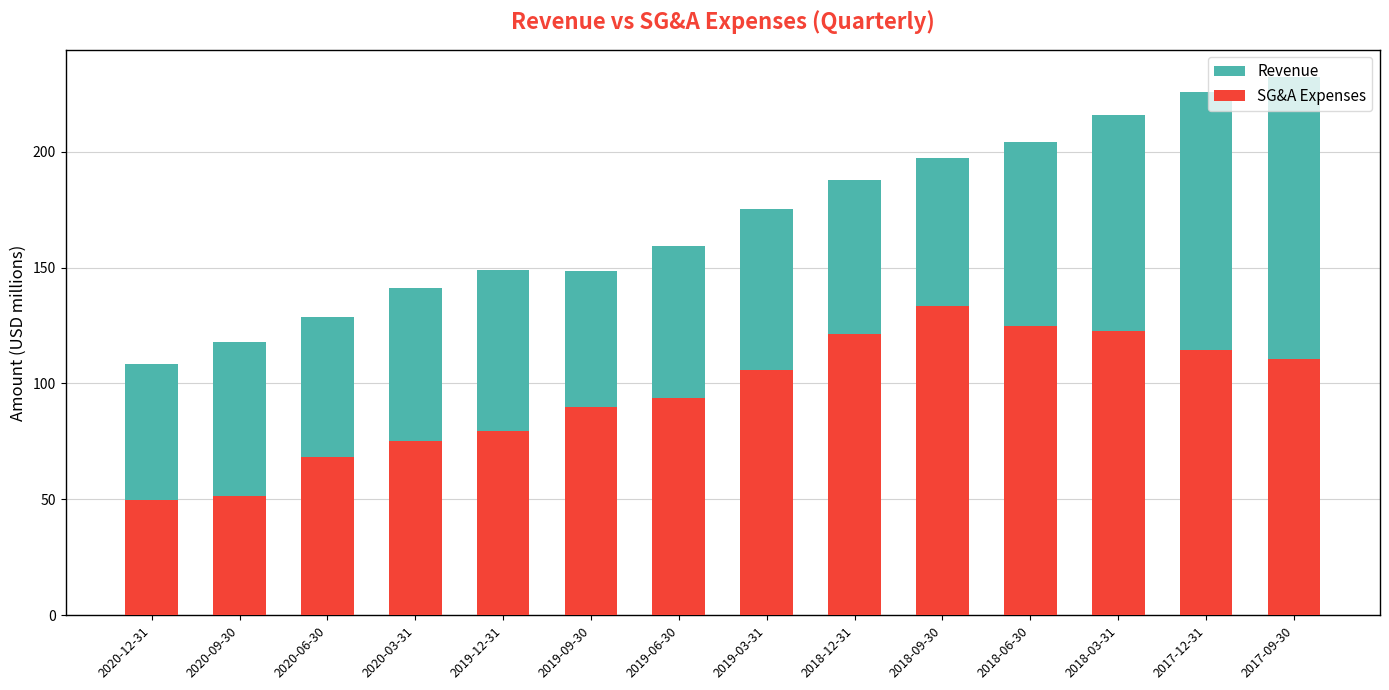

What are all the series names shown in the legend?

Revenue, SG&A Expenses